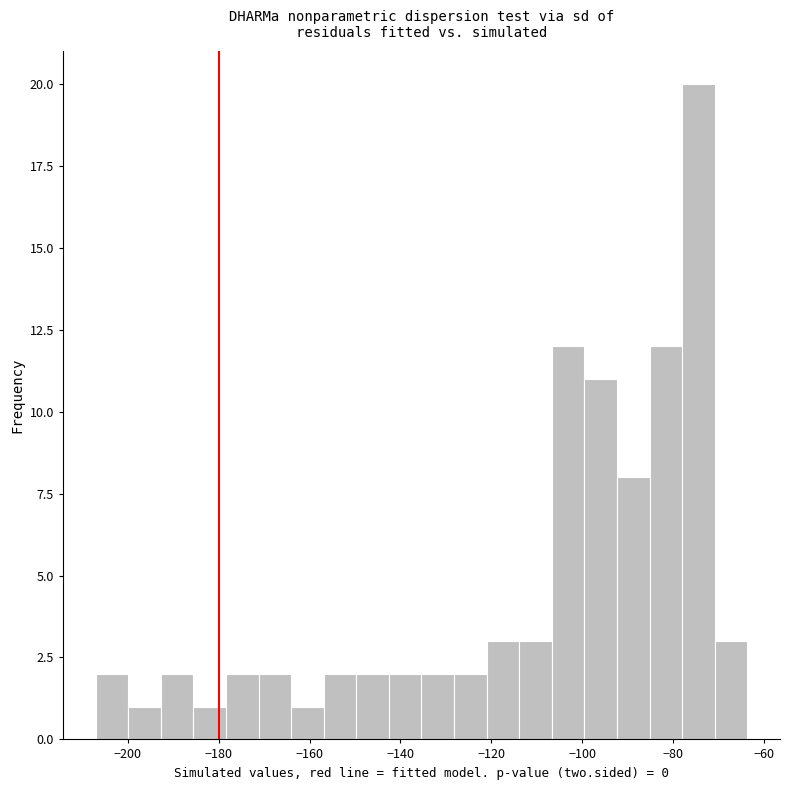

Around what value on the x-axis is the tallest bar? Give the approximate position of its centre, as read against the axis.

-74